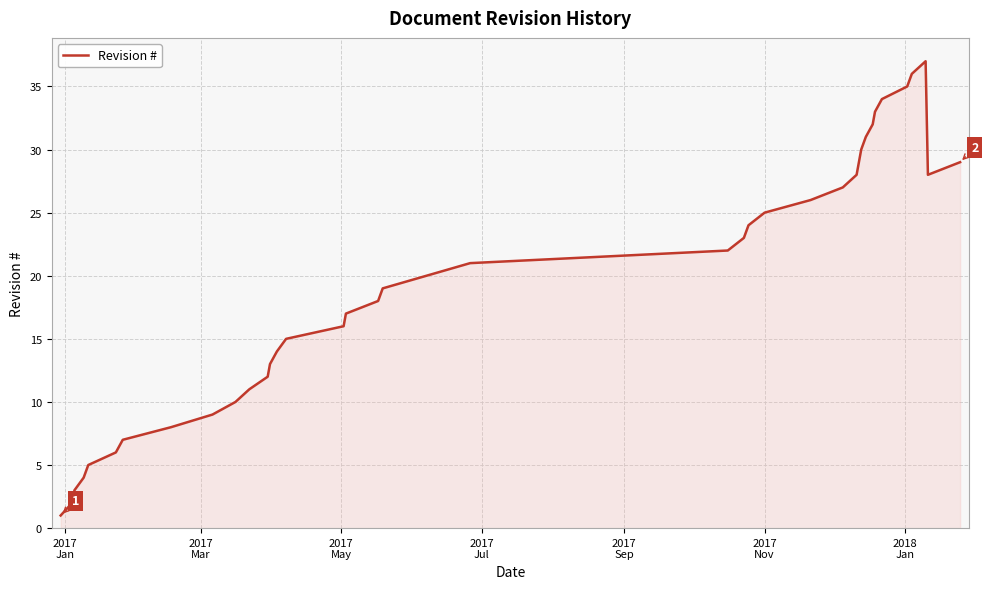

What is the maximum value shown in the chart?

37